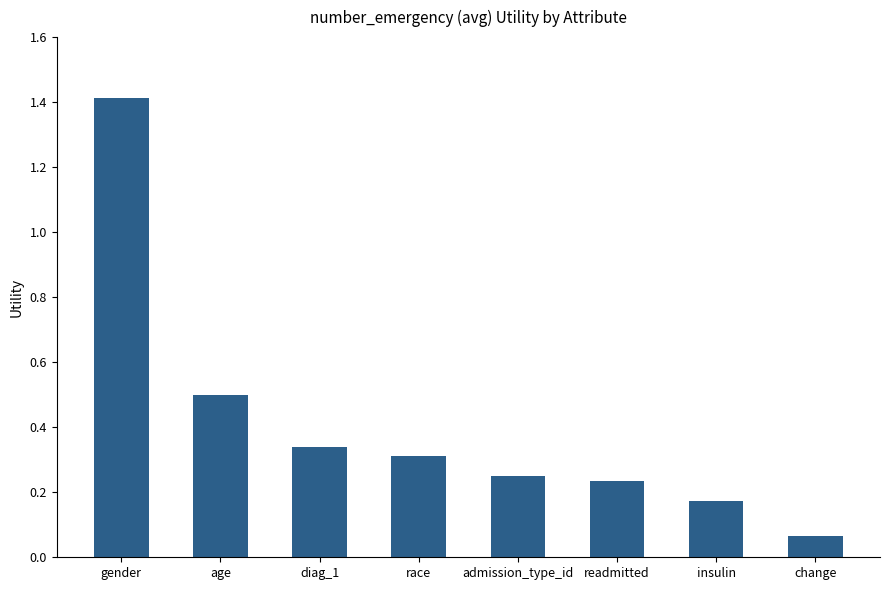

What is the difference between the second highest and minimum values?

0.4